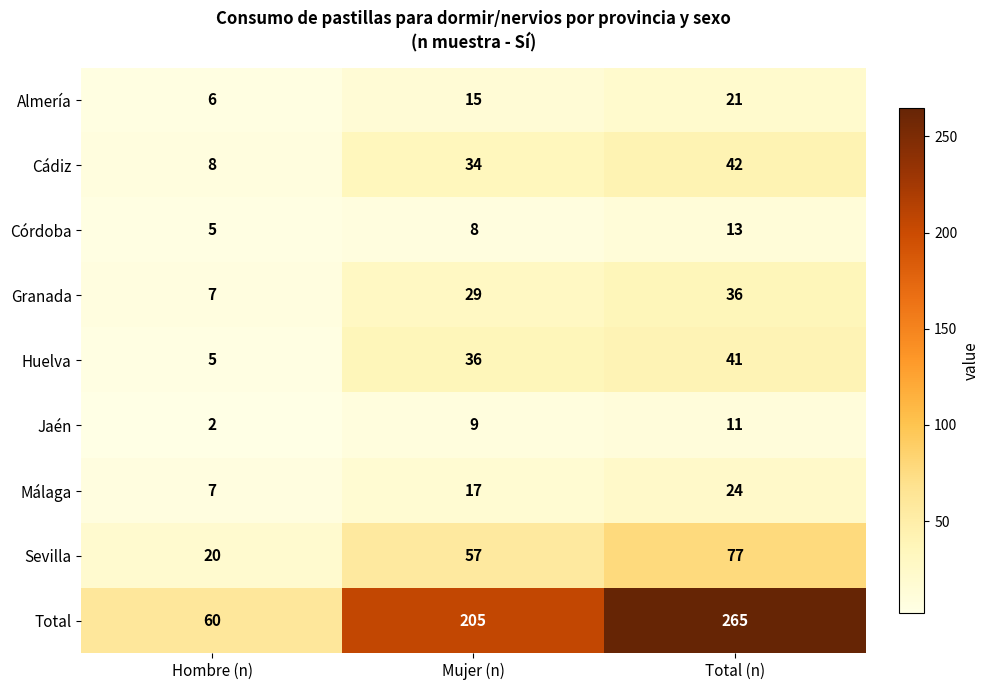

Reading left to right, extract all data points from this chart.

Almería: Hombre (n)=6	Mujer (n)=15	Total (n)=21
Cádiz: Hombre (n)=8	Mujer (n)=34	Total (n)=42
Córdoba: Hombre (n)=5	Mujer (n)=8	Total (n)=13
Granada: Hombre (n)=7	Mujer (n)=29	Total (n)=36
Huelva: Hombre (n)=5	Mujer (n)=36	Total (n)=41
Jaén: Hombre (n)=2	Mujer (n)=9	Total (n)=11
Málaga: Hombre (n)=7	Mujer (n)=17	Total (n)=24
Sevilla: Hombre (n)=20	Mujer (n)=57	Total (n)=77
Total: Hombre (n)=60	Mujer (n)=205	Total (n)=265